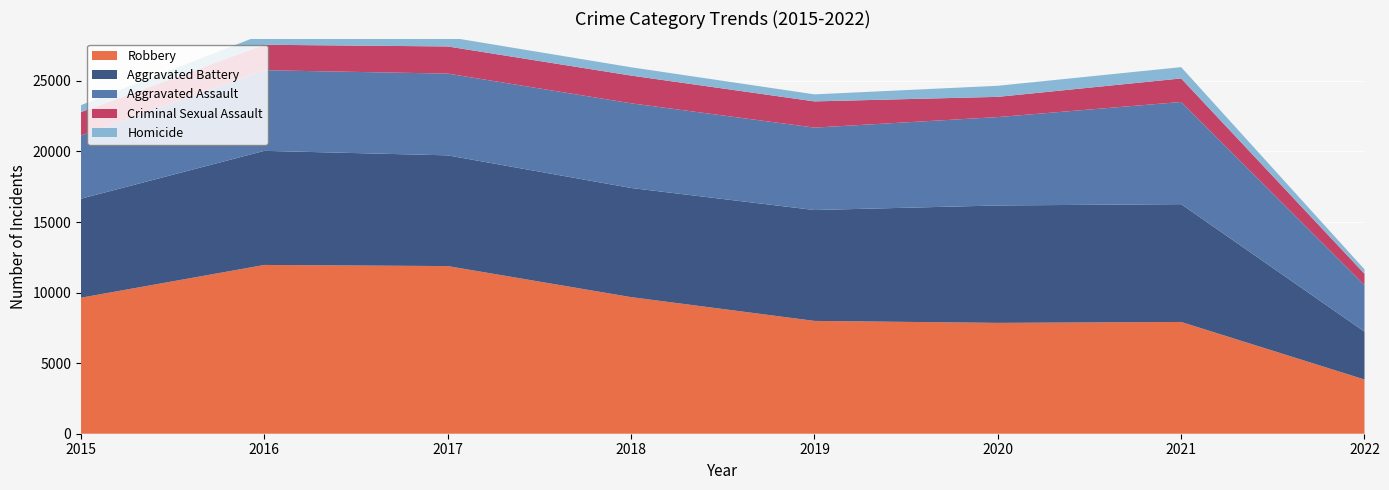

Reading left to right, what are all the values shown in this chart?

Aggravated Assault: 2015=4480	2016=5712	2017=5793	2018=6001	2019=5840	2020=6263	2021=7241	2022=3301
Aggravated Battery: 2015=7018	2016=8085	2017=7845	2018=7735	2019=7857	2020=8319	2021=8348	2022=3390
Criminal Sexual Assault: 2015=1654	2016=1805	2017=1924	2018=1963	2019=1858	2020=1433	2021=1667	2022=801
Homicide: 2015=496	2016=786	2017=672	2018=589	2019=498	2020=785	2021=801	2022=313
Robbery: 2015=9638	2016=11960	2017=11880	2018=9679	2019=7994	2020=7855	2021=7919	2022=3843